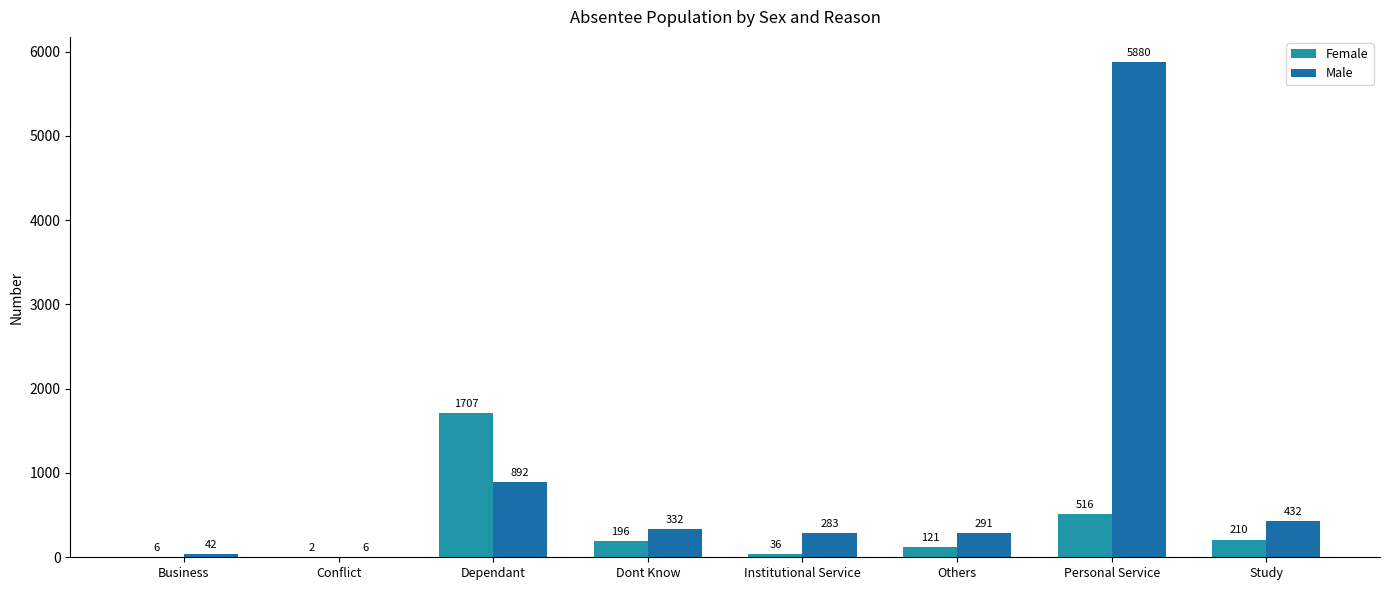

What is the sum of all Male values?

8158